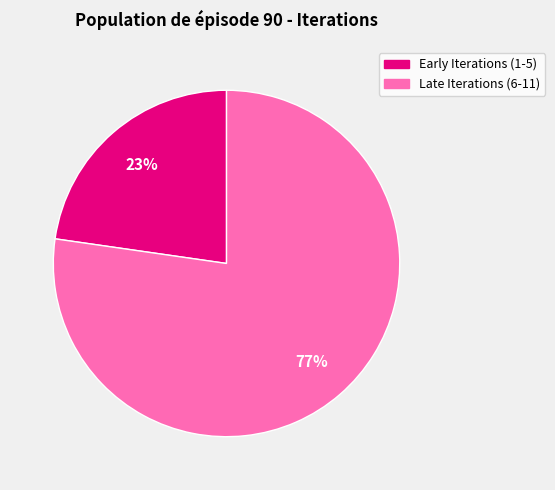

To the nearest percent, what is the average slice percentage?

50%